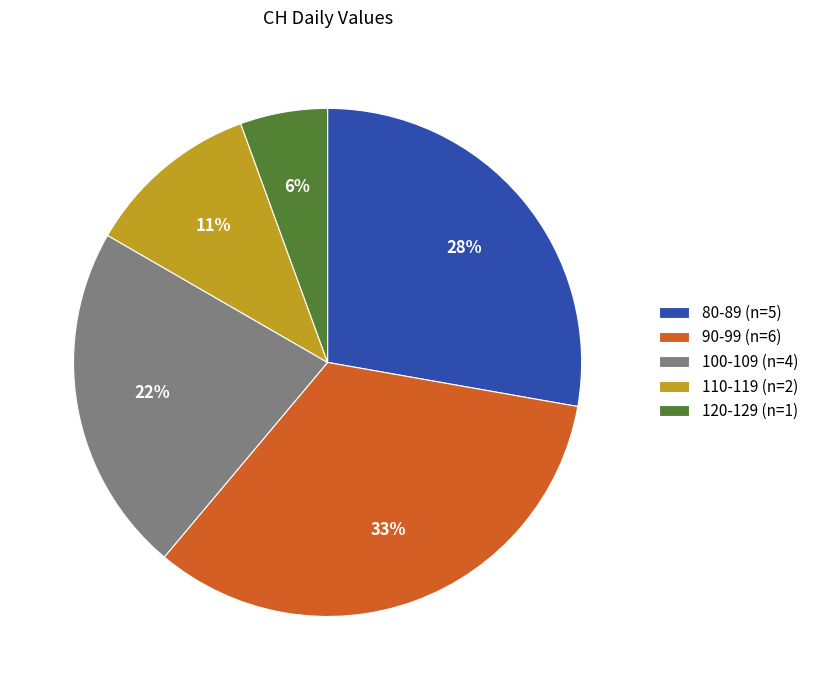

Which category has the biggest portion of the pie?

90-99 (n=6)